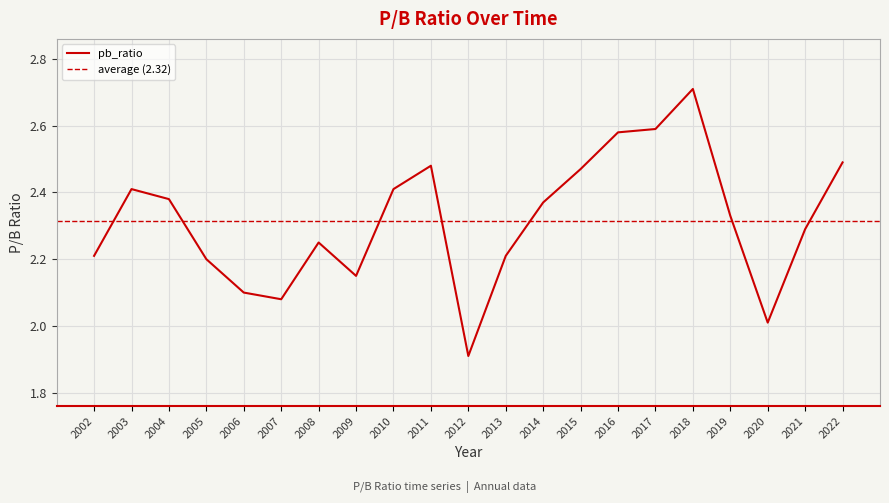

List the labels in order of value, smallest first.

2012, 2020, 2007, 2006, 2009, 2005, 2002, 2013, 2008, 2021, 2019, 2014, 2004, 2003, 2010, 2015, 2011, 2022, 2016, 2017, 2018